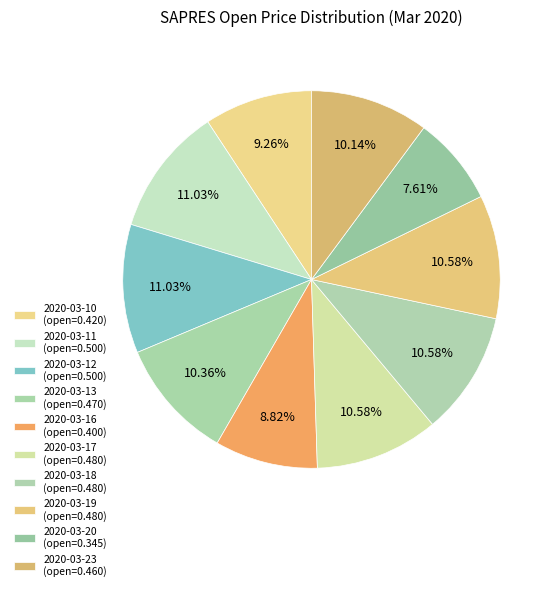

How many segments does this pie chart have?

10